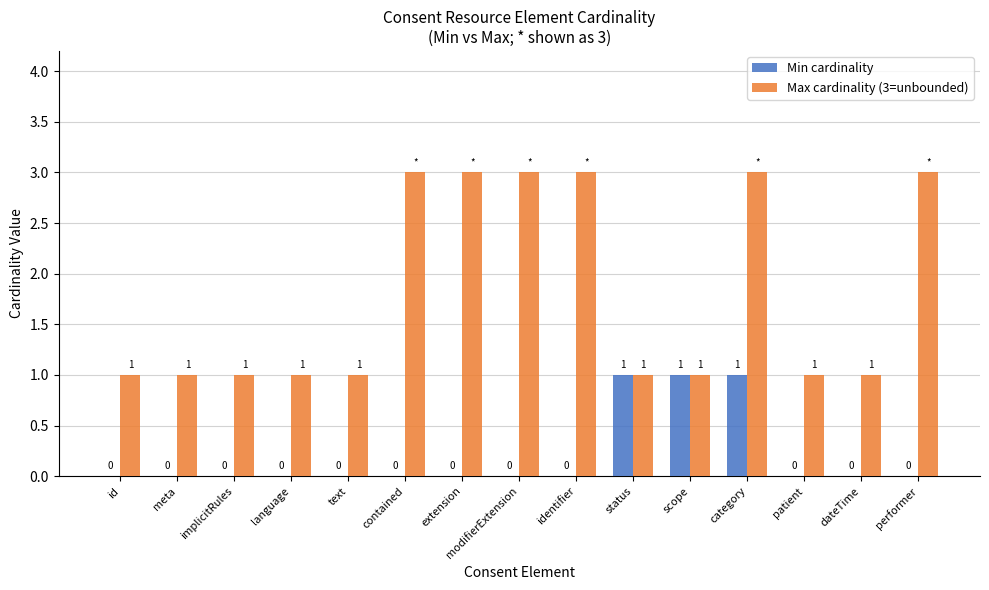

Count the Min cardinality values in the range 0 to 1.

15